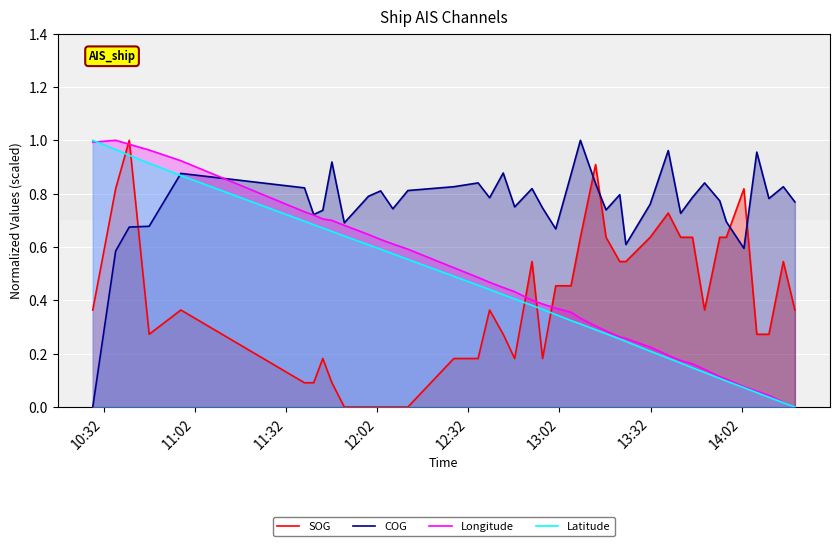

True or false: SOG and Longitude intersect in this chart.

True